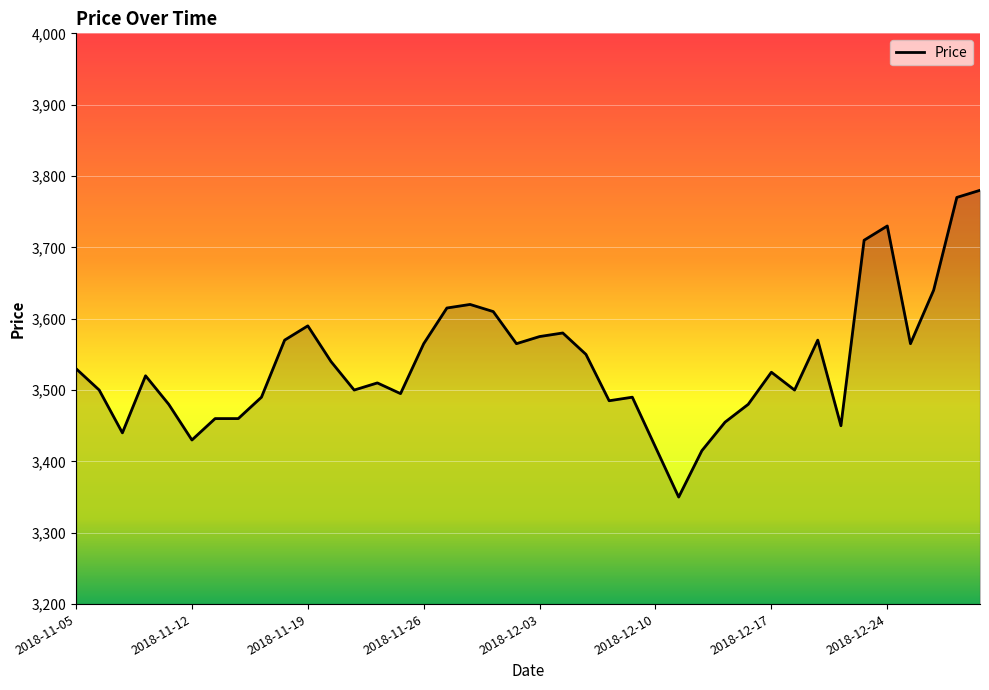

What is the smallest value displayed?

3350